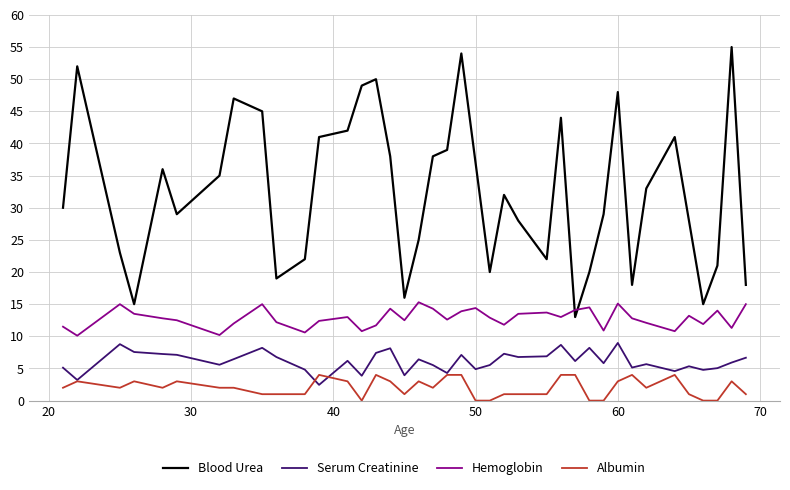

At how many categories does at least one series exceed 31?

20